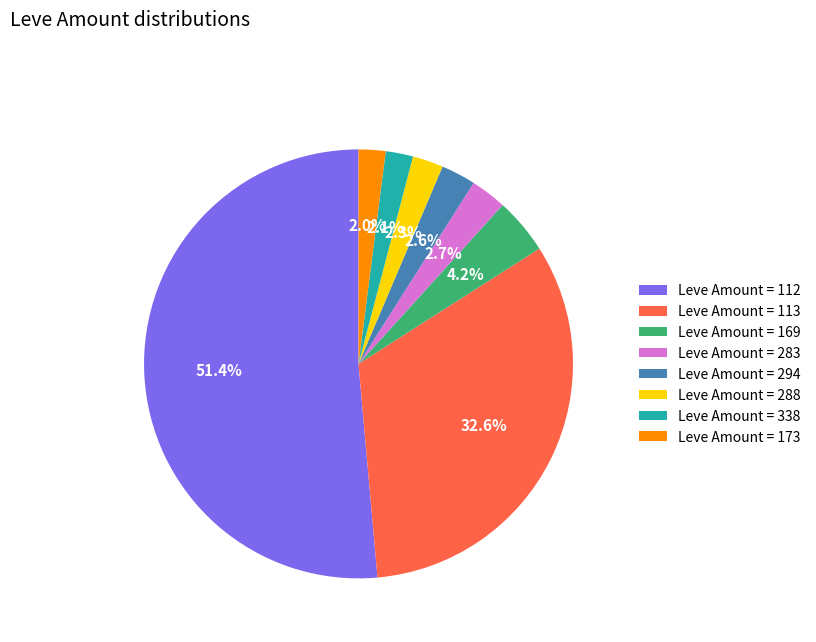

Is there a majority slice in this chart?

Yes